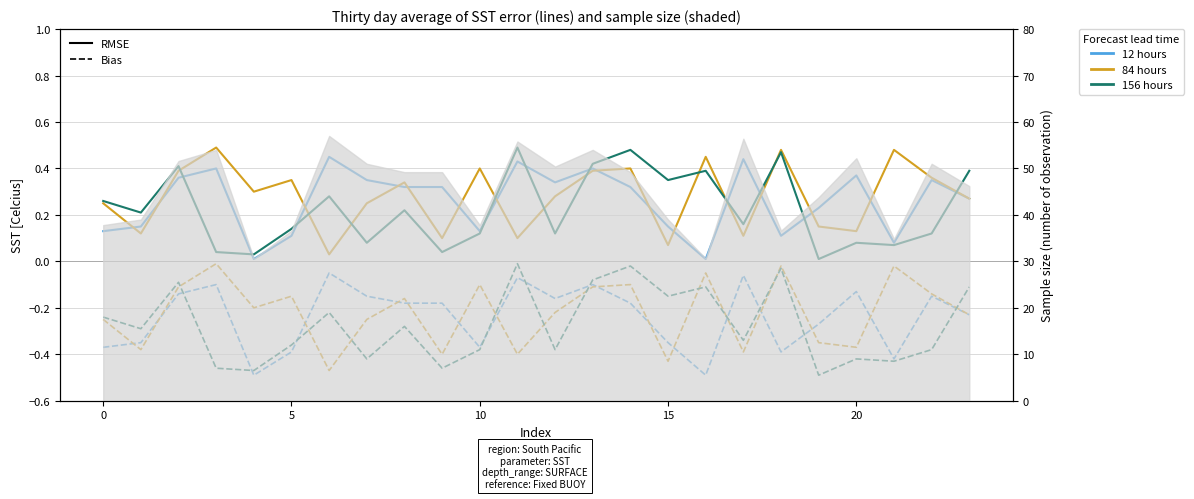

What is the difference between the second highest and second lowest values in the Series C series?

0.4